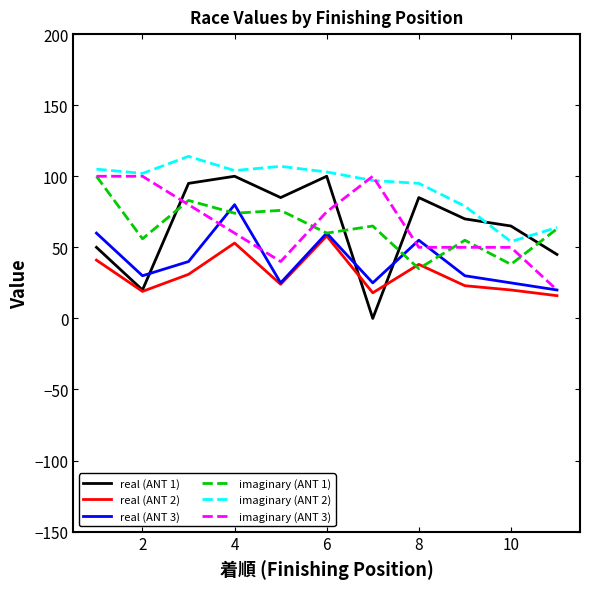

True or false: real (ANT 3) and imaginary (ANT 2) intersect in this chart.

False